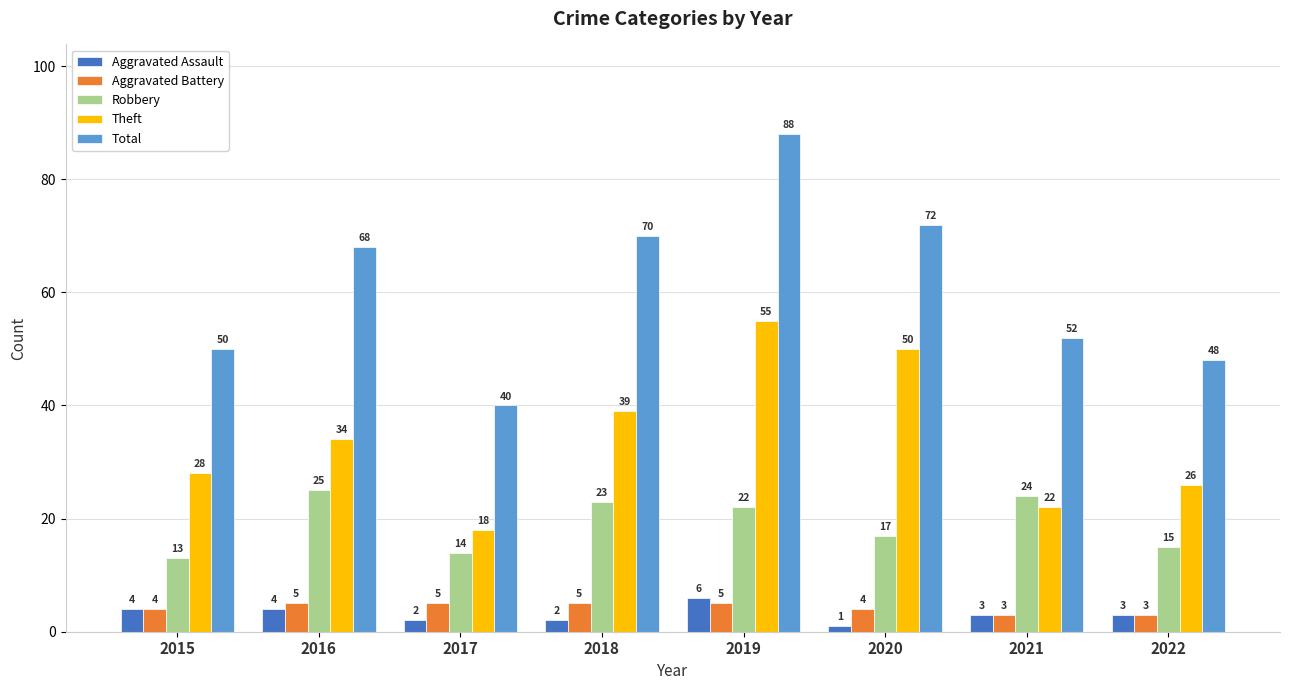

List the labels in order of Total value, largest first.

2019, 2020, 2018, 2016, 2021, 2015, 2022, 2017